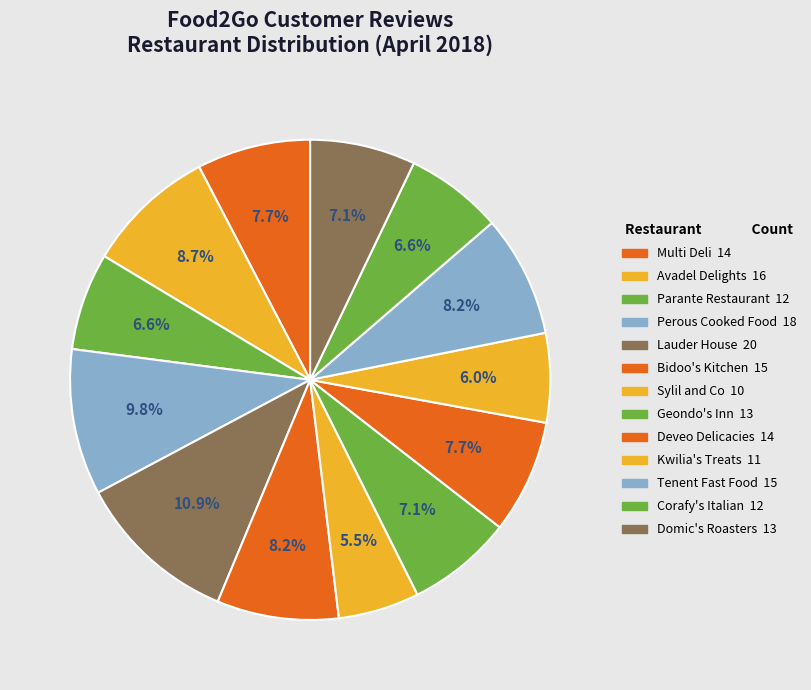

How much of the chart is everything except Tenent Fast Food?

91.8%